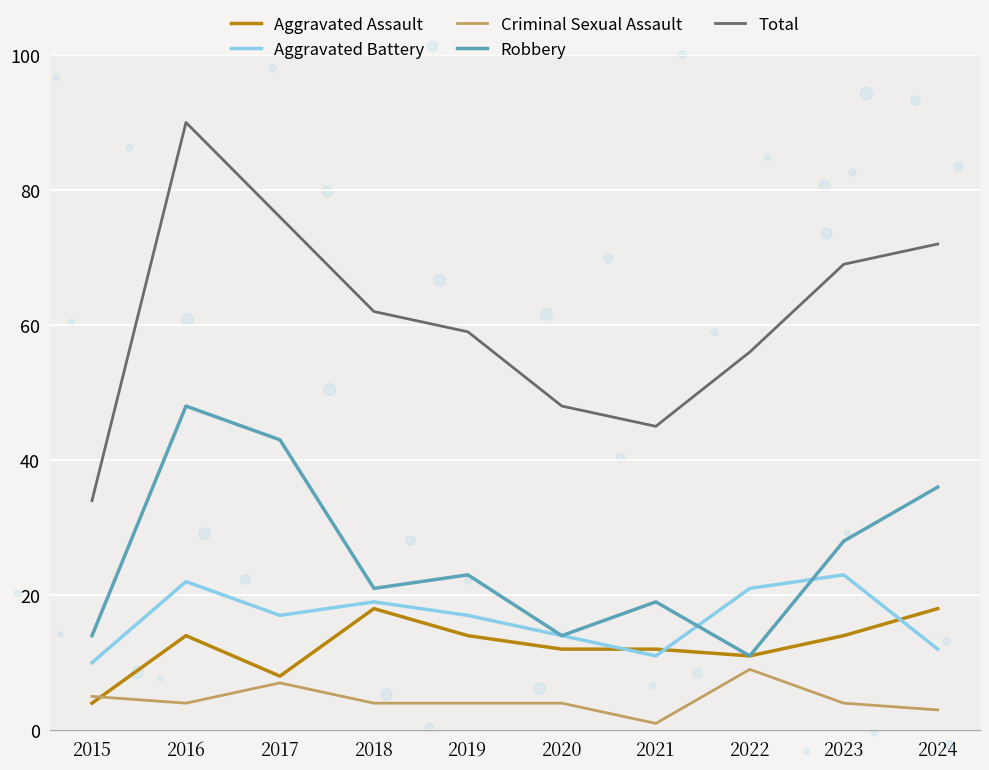

Which series has the largest total across all categories?

Total